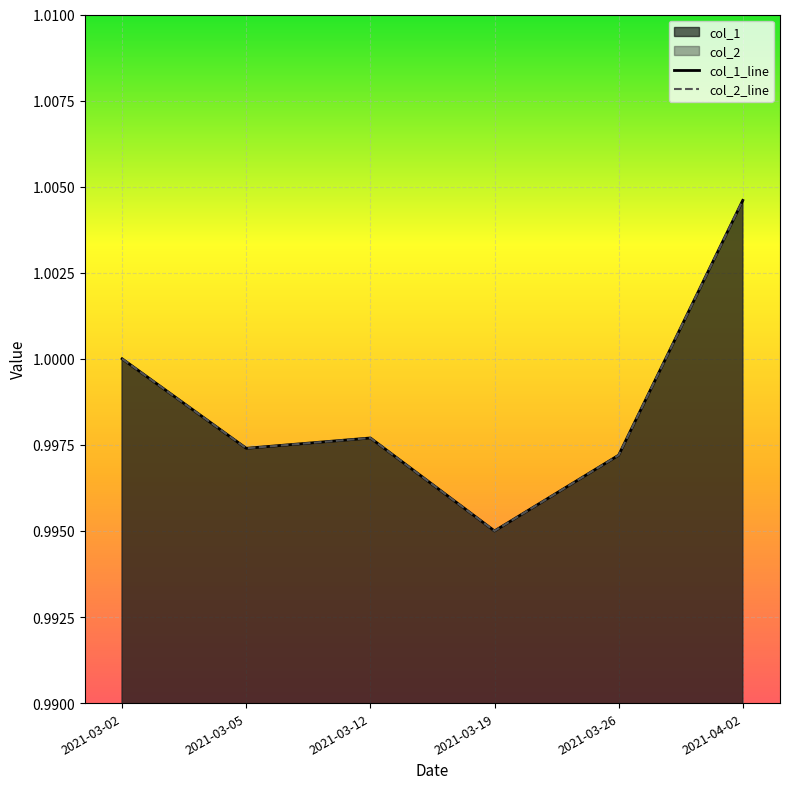

Reading left to right, list all the values displayed in this chart.

col_1_line: 2021-03-02=1.0	2021-03-05=1.0	2021-03-12=1.0	2021-03-19=1.0	2021-03-26=1.0	2021-04-02=1.0
col_2_line: 2021-03-02=1.0	2021-03-05=1.0	2021-03-12=1.0	2021-03-19=1.0	2021-03-26=1.0	2021-04-02=1.0